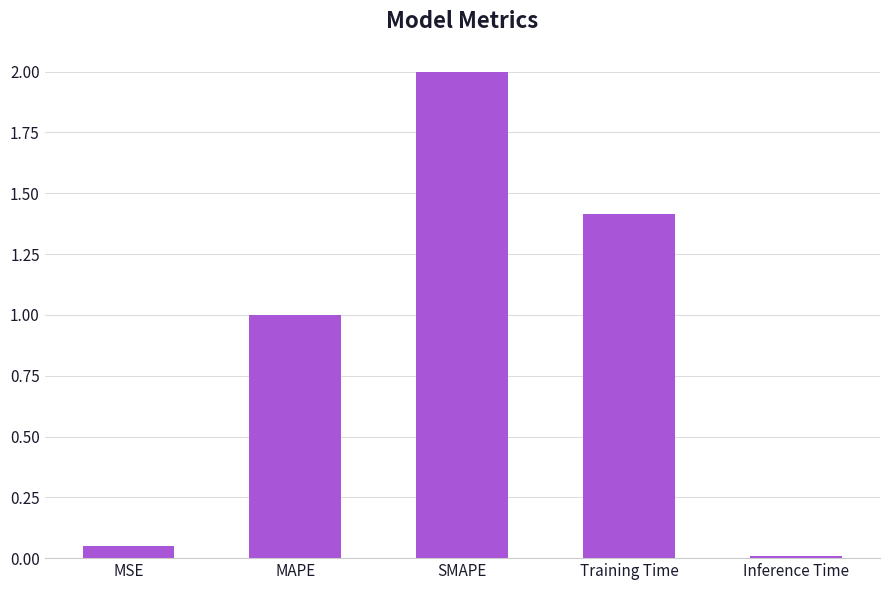

What is the change in value from SMAPE to Inference Time?

-2.0